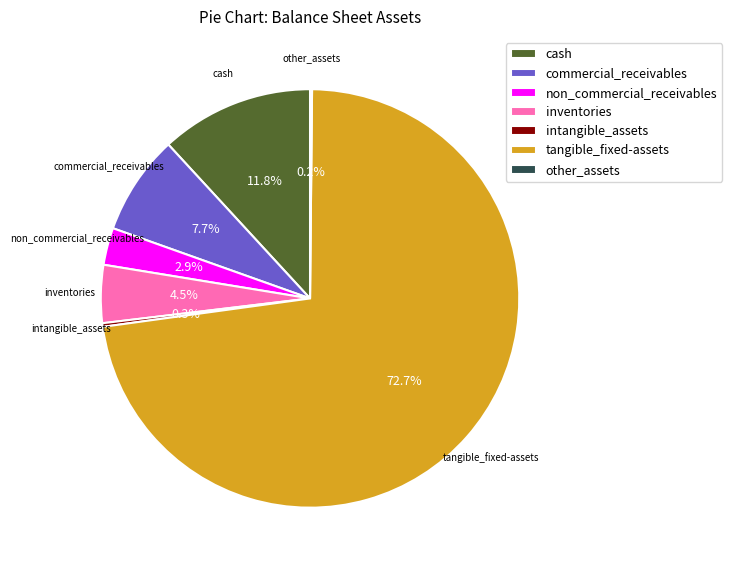

To the nearest percent, what is the average slice percentage?

14%